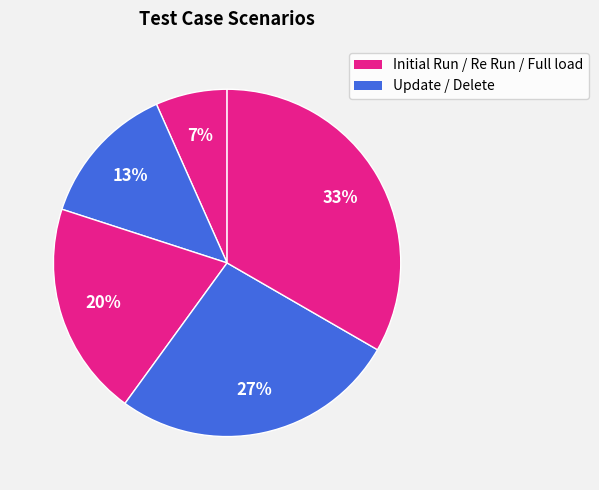

How many slices are in this pie chart?

5